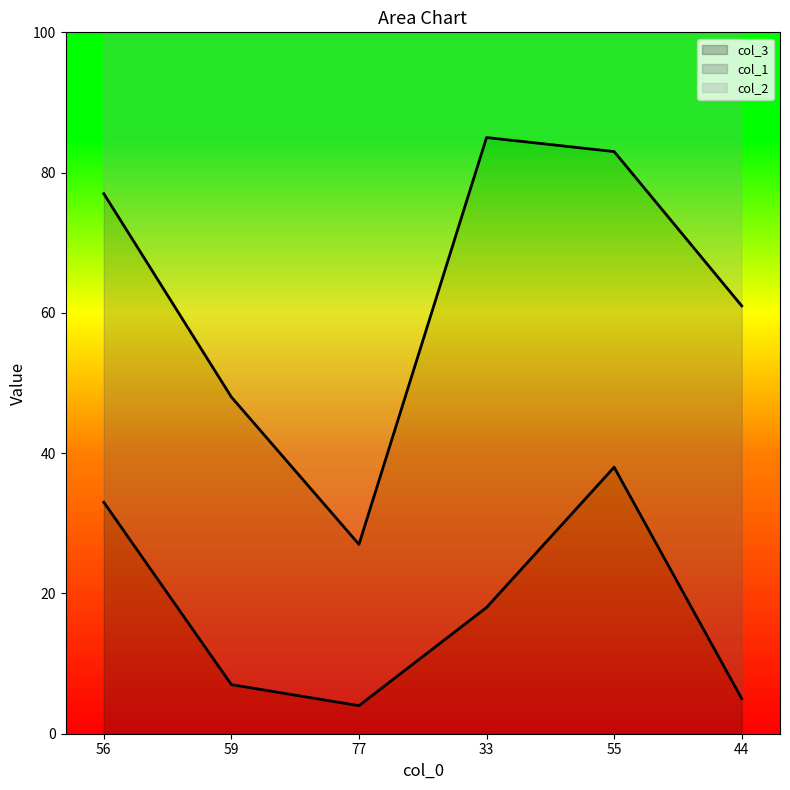

True or false: col_3 has a value of 9 at 56.

False